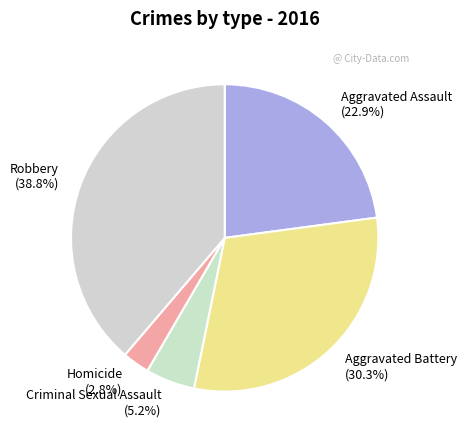

Count the number of slices in the pie.

5